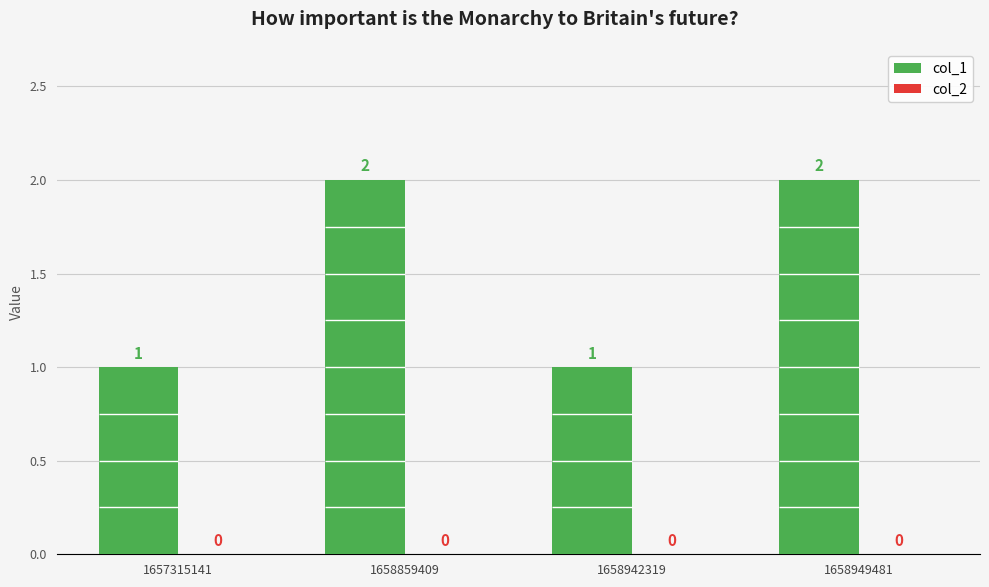

Which series changed the most between 1658859409 and 1658949481?

col_1